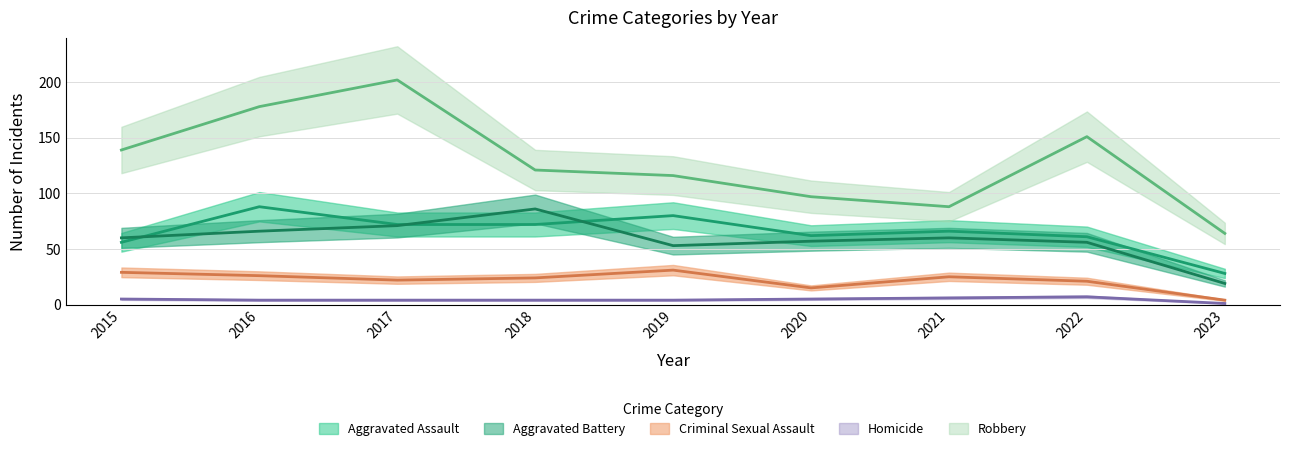

At which category is the sum across all series the highest?

2017